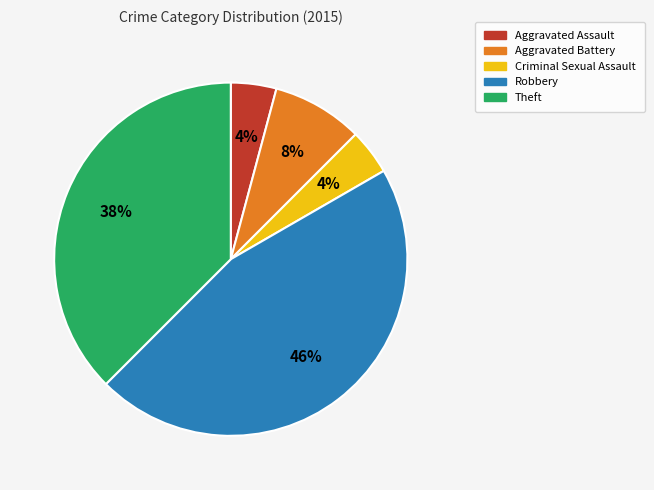

Which has a higher value, Criminal Sexual Assault or Robbery?

Robbery